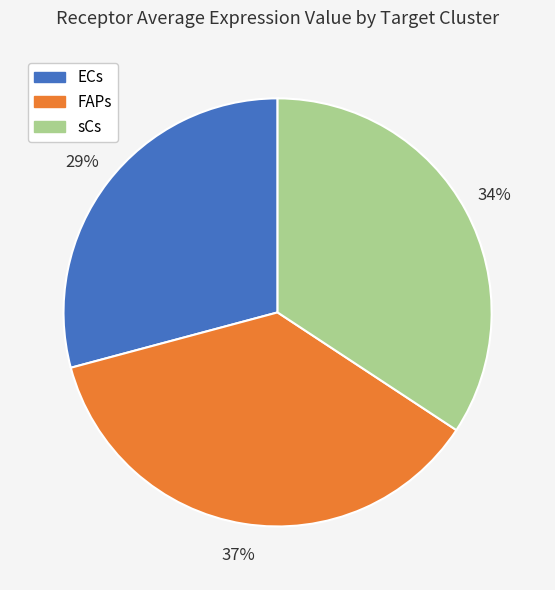

Combined, do sCs and FAPs account for over 50%?

Yes